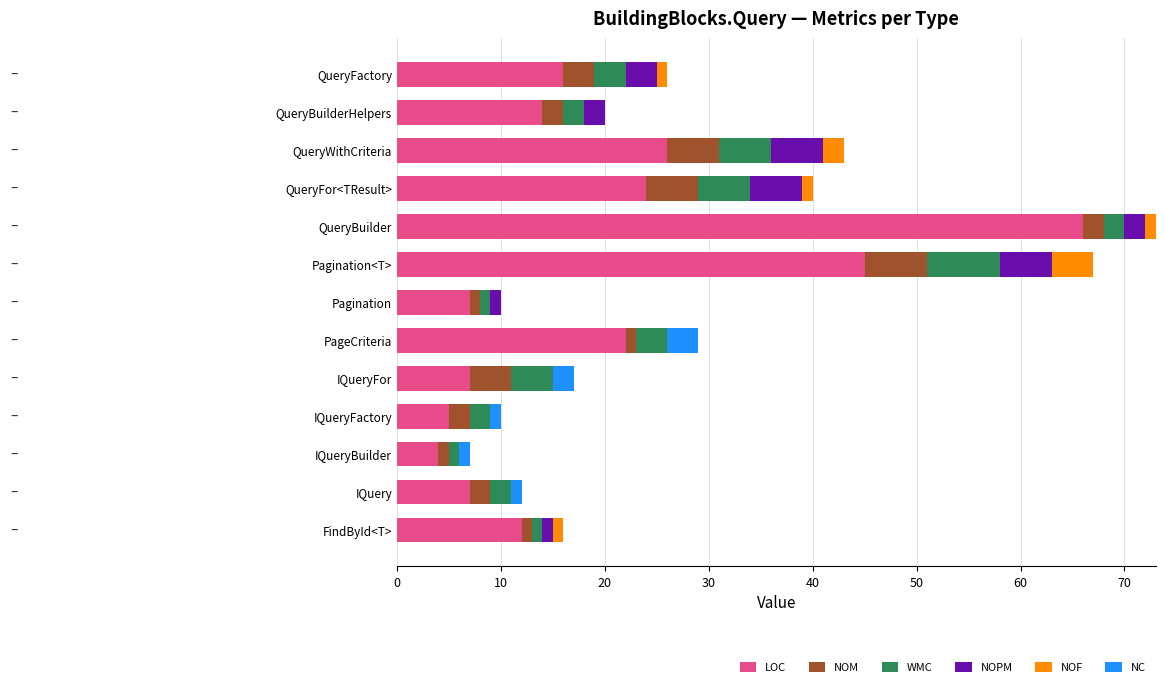

What is the sum of all LOC values?

255